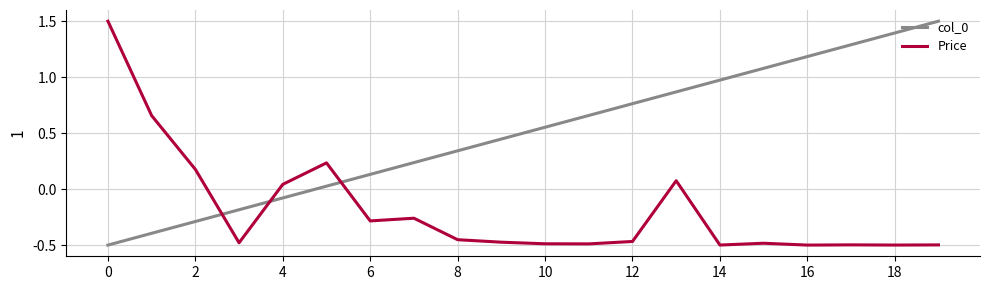

What is the difference between the maximum and minimum values in the Price series?

2.0